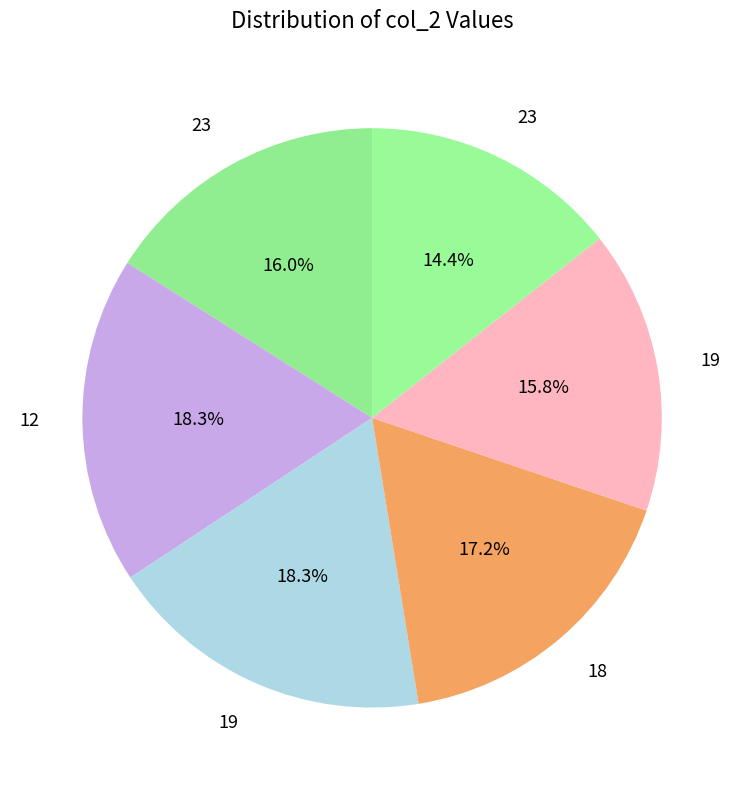

Count the number of slices in the pie.

6